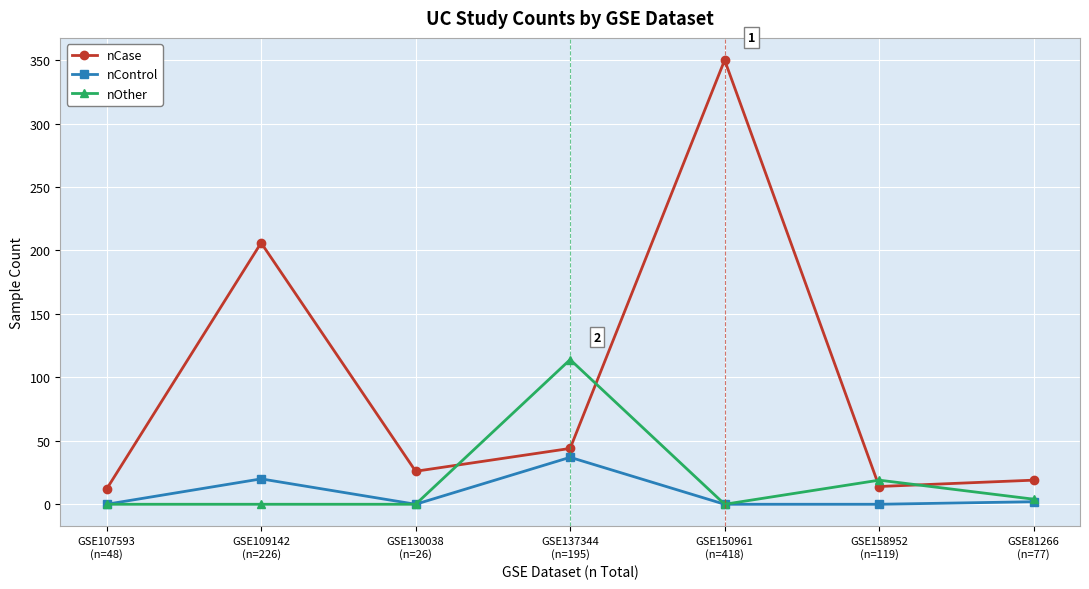

Is the value of nCase at GSE137344
(n=195) greater than the value of nOther at GSE158952
(n=119)?

Yes